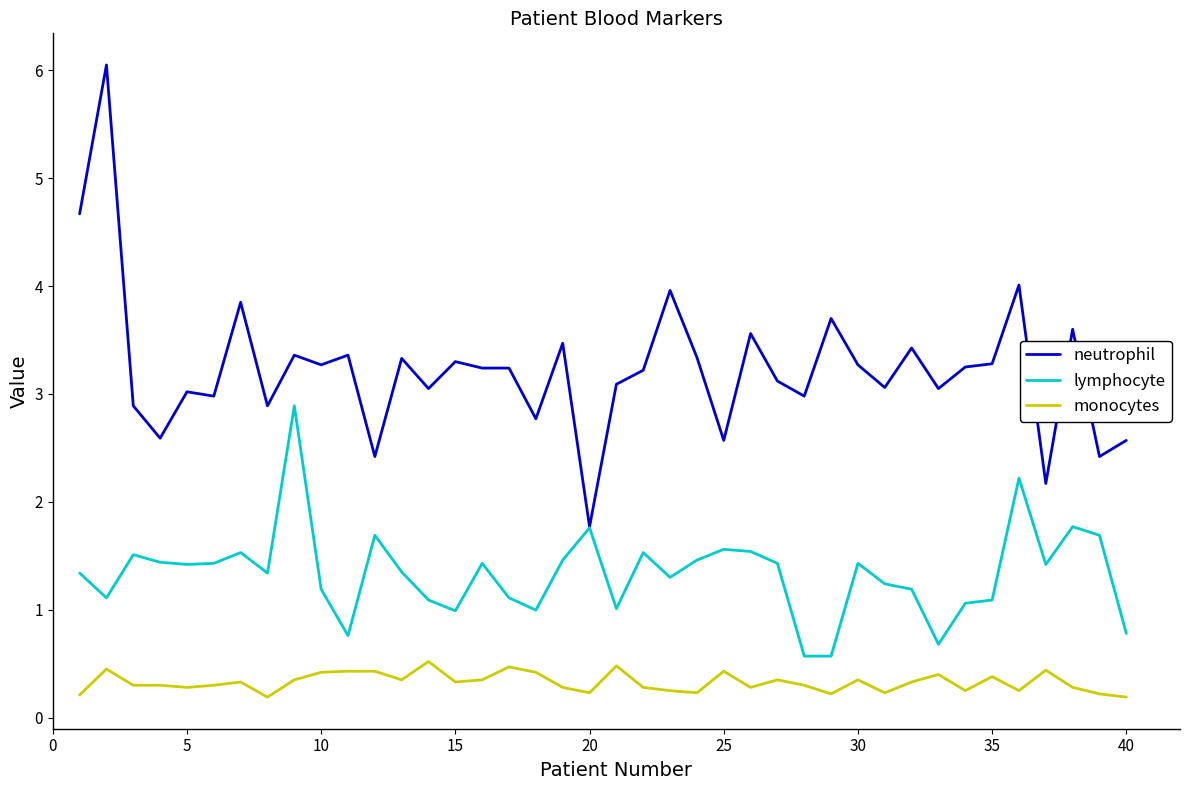

True or false: lymphocyte and monocytes cross at least once.

False